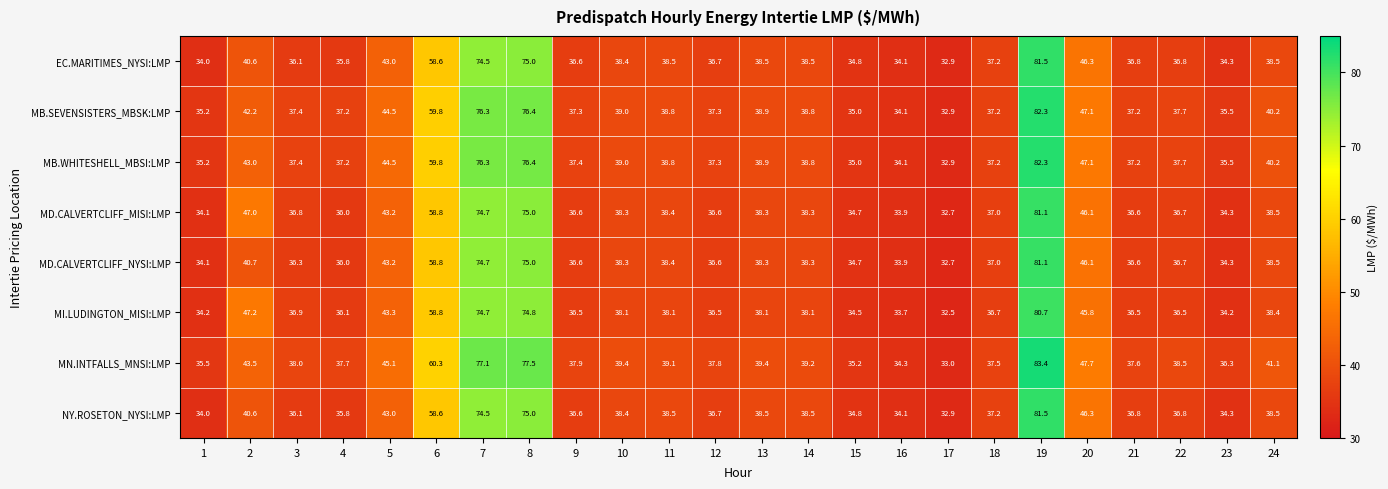

What is the greatest value displayed?

83.4